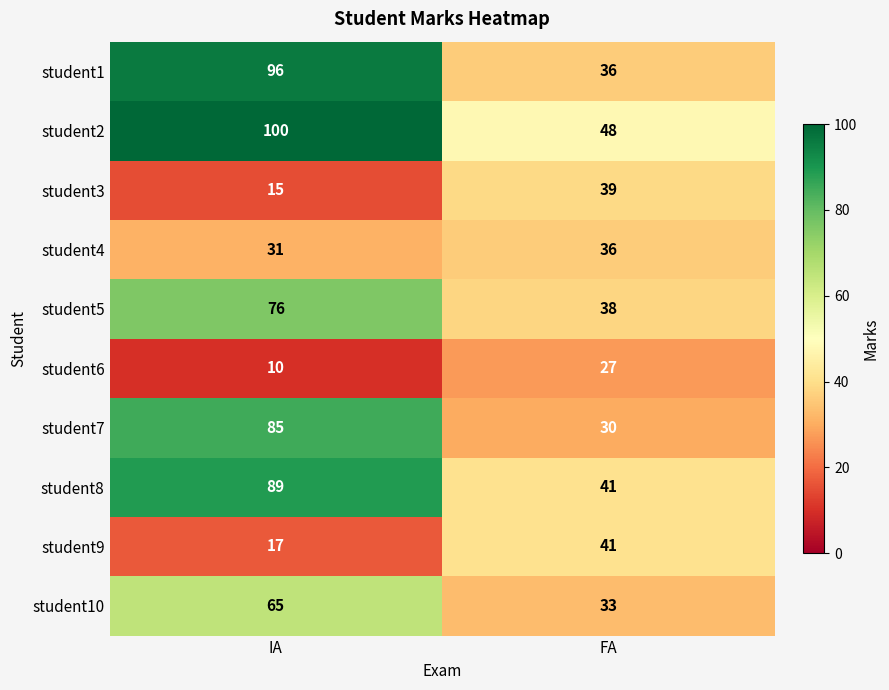

At which category is the sum across all series the highest?

IA